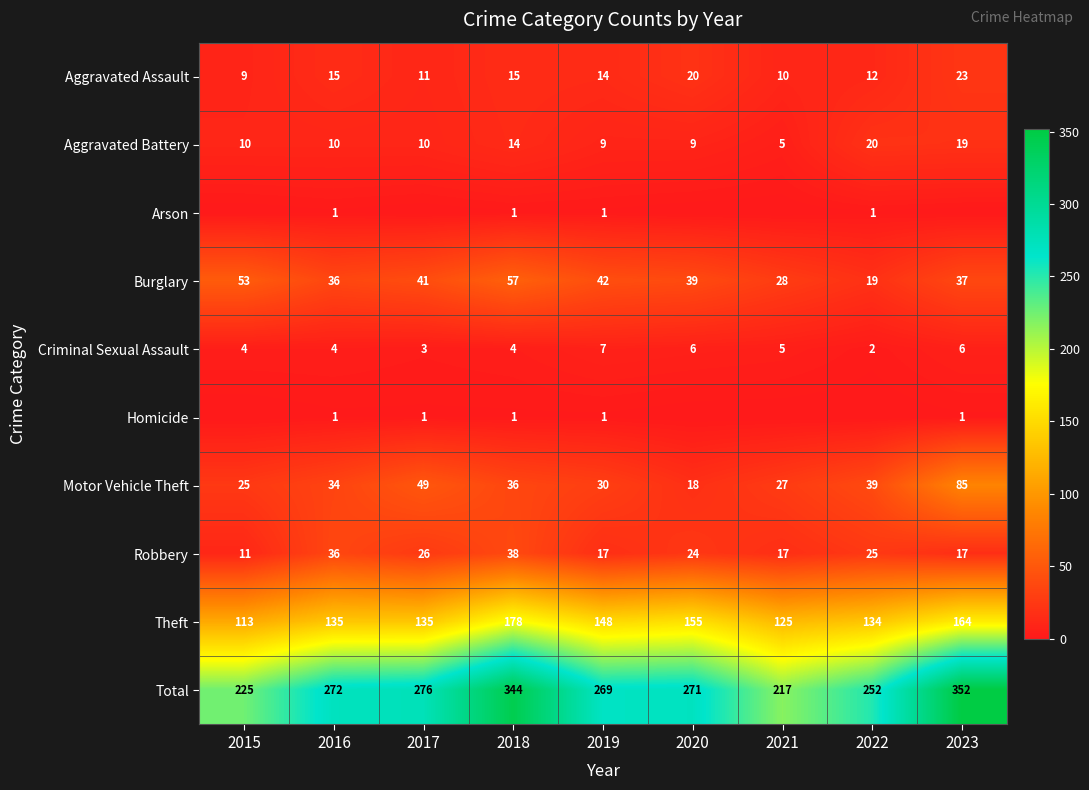

Is it true that Motor Vehicle Theft equals 39 at 2022?

True